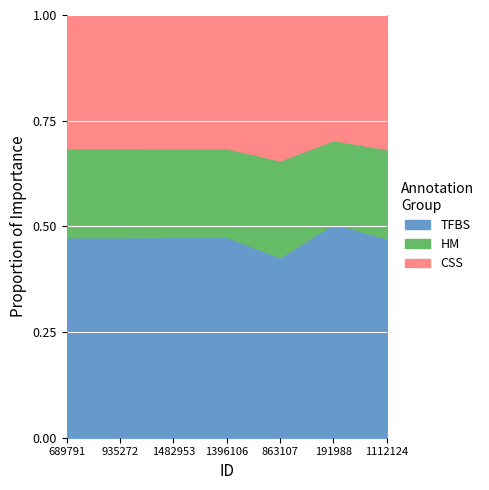

What is the total value across all series at 1396106?

1.0